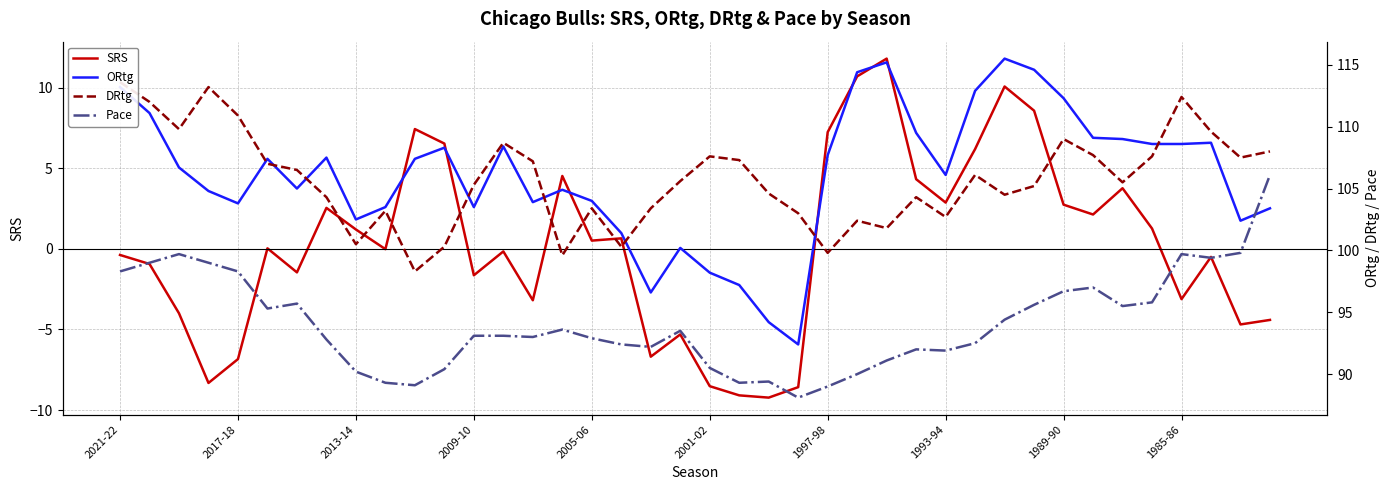

Is it true that ORtg equals 73.0 at 13?

False